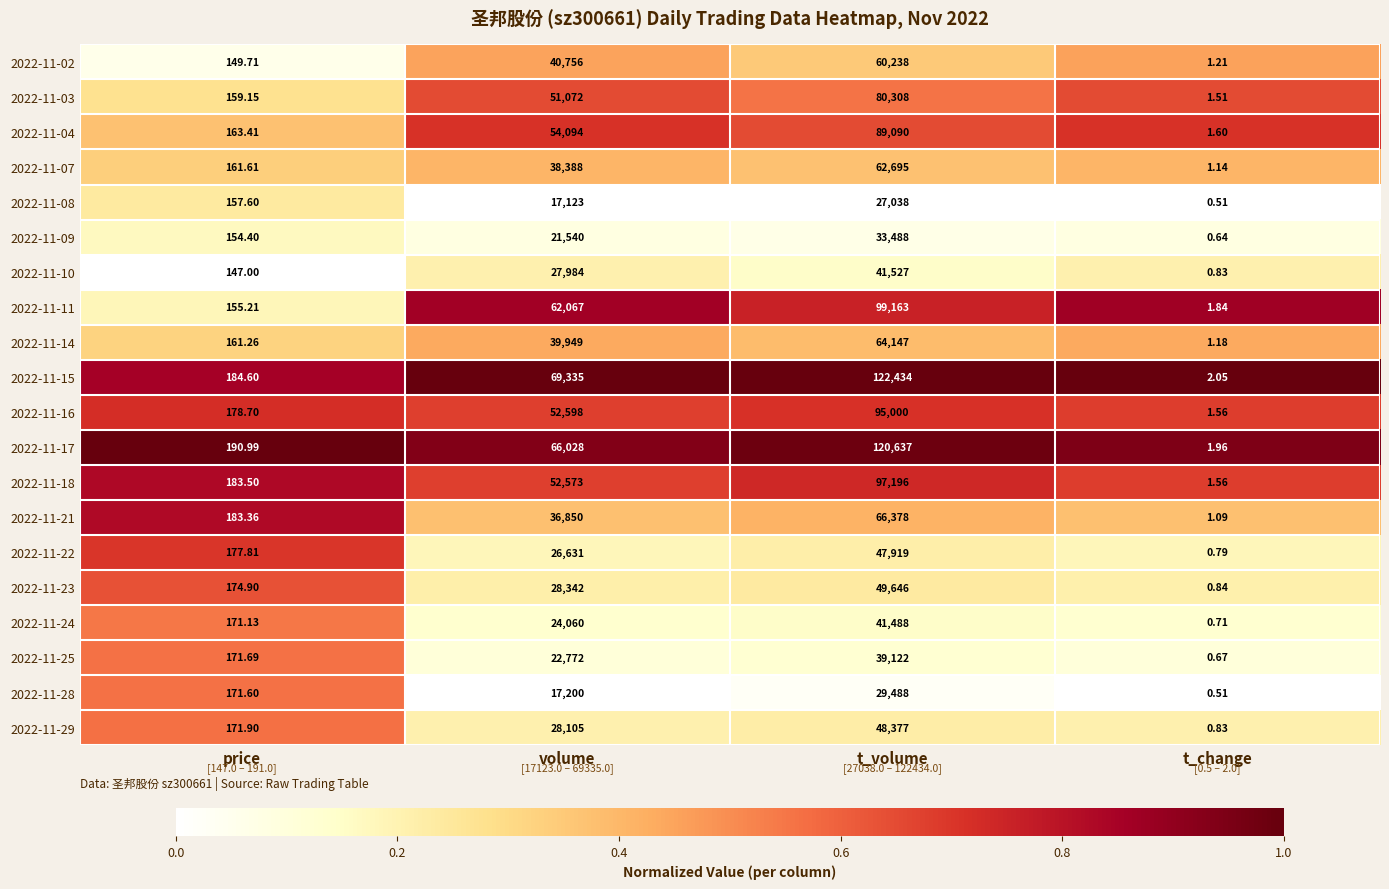

Is the value of 2022-11-14 at t_volume greater than the value of 2022-11-28 at price?

Yes